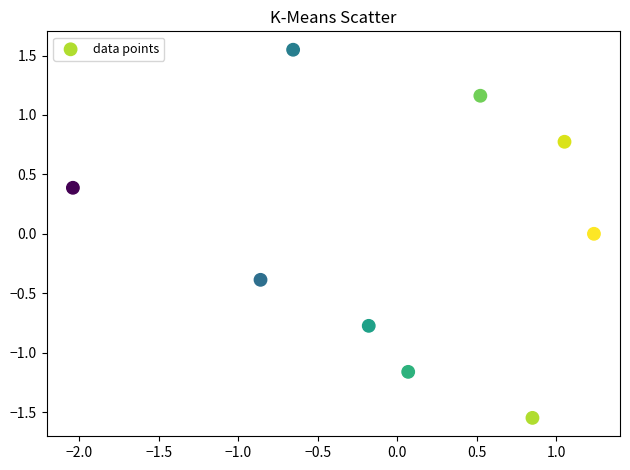

What is the range of X values (max minus min)?

3.3